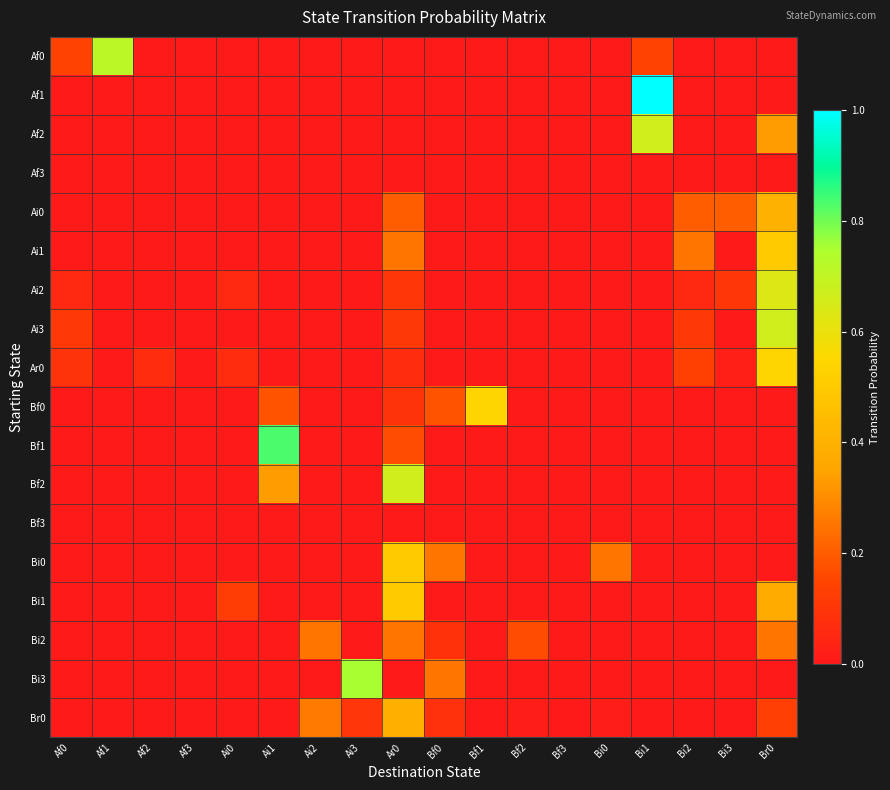

List the series in order of their peak value, lowest first.

Af3, Bf3, Bi2, Br0, Ai0, Ai1, Bi0, Bi1, Ar0, Bf0, Ai2, Af2, Ai3, Bf2, Af0, Bi3, Bf1, Af1